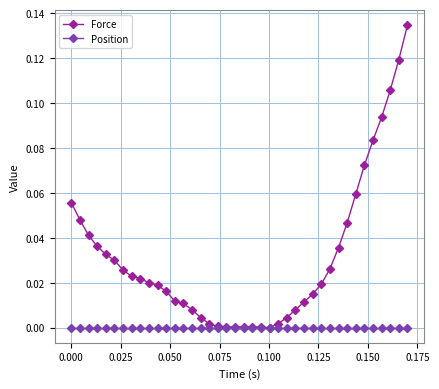

Which series has the largest range (max minus min)?

Force